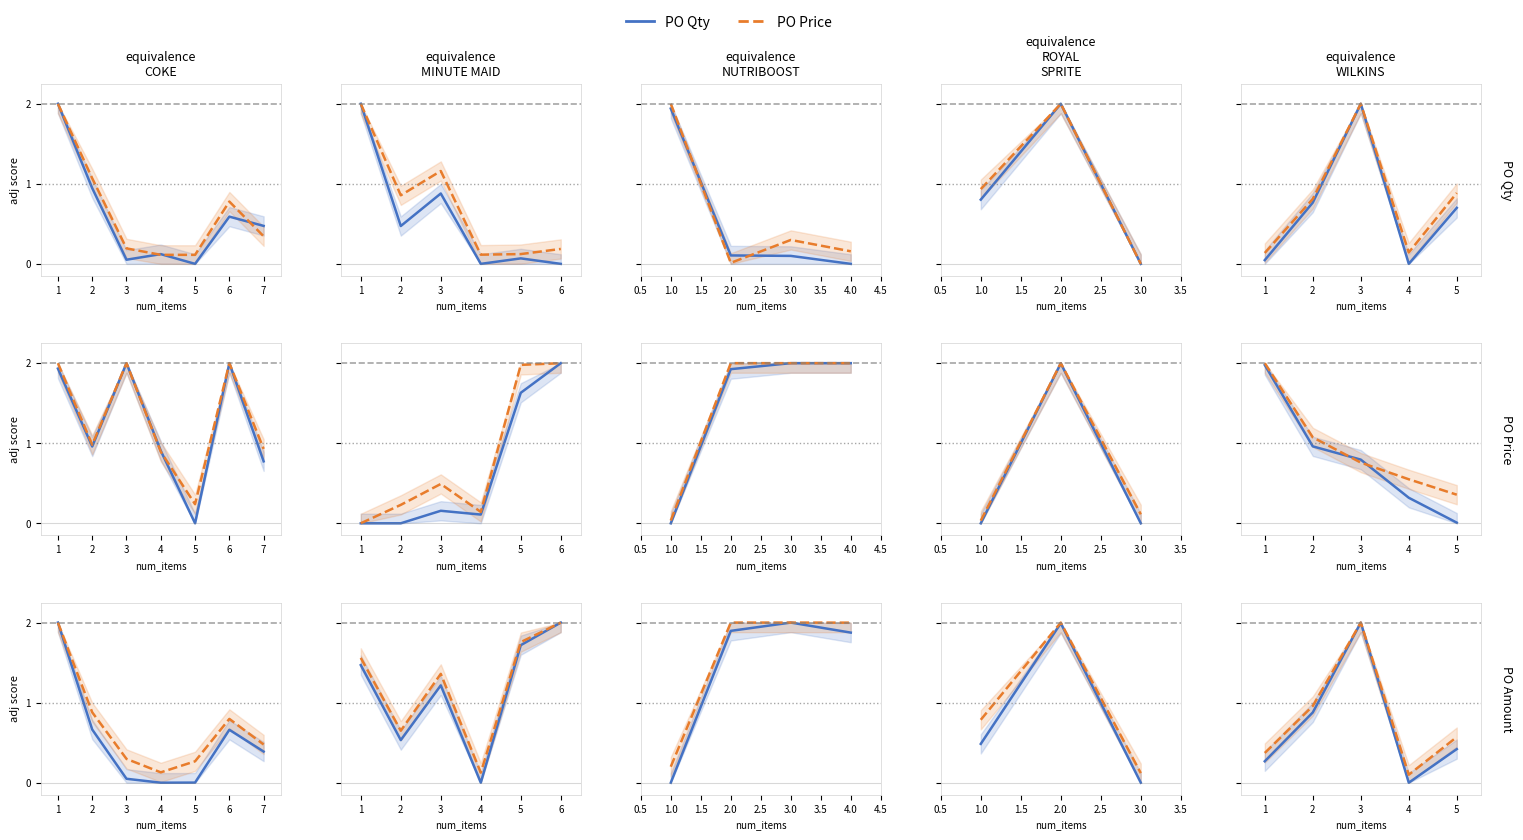

What value does the PO Price series have at 4?

0.1